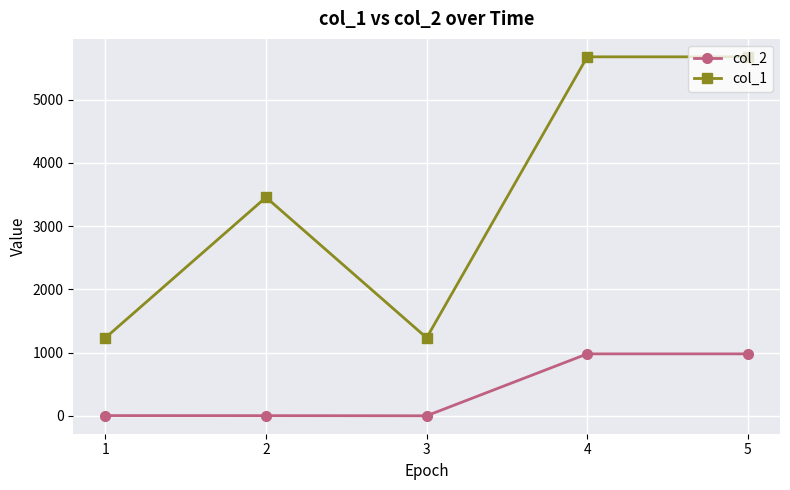

What is the maximum value shown in the chart?

5678